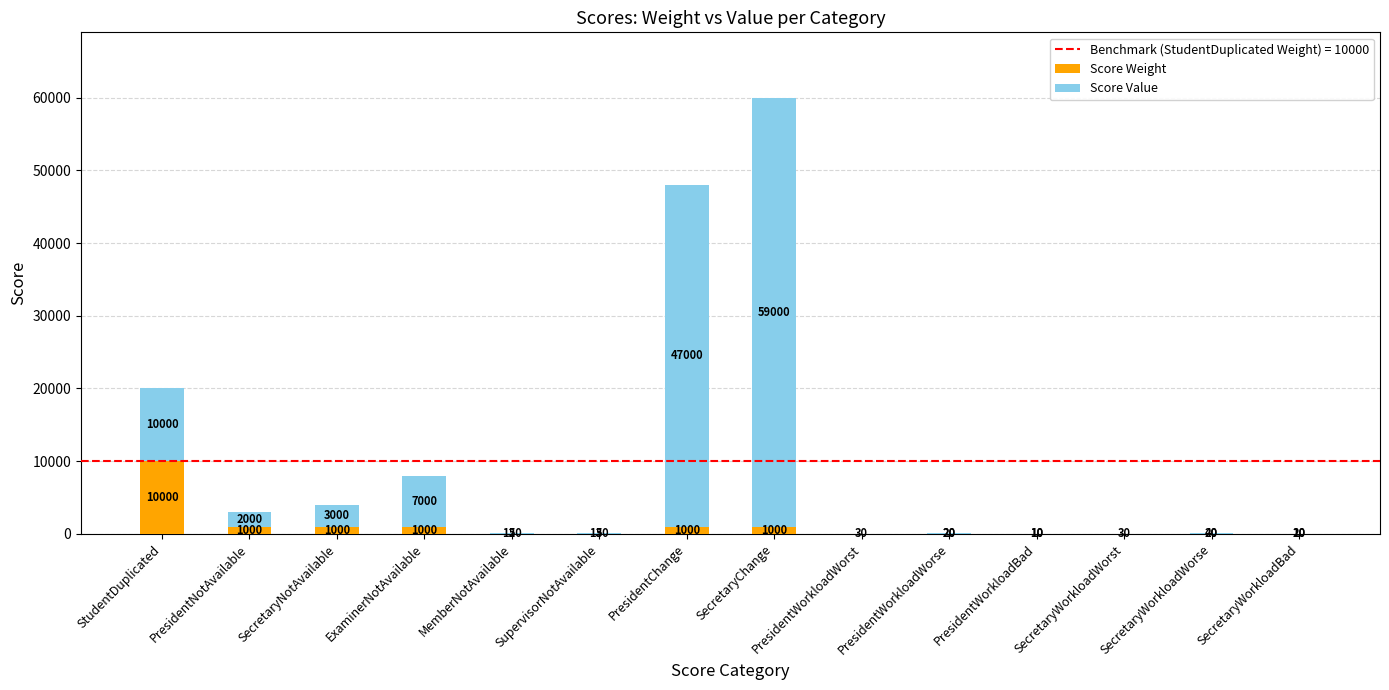

What is the maximum value for Score Weight?

10000